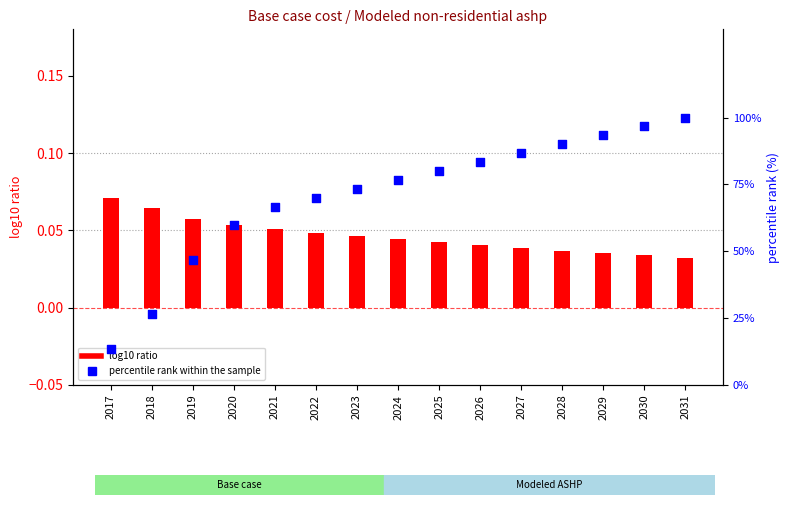

At how many categories does at least one series exceed 81?

6